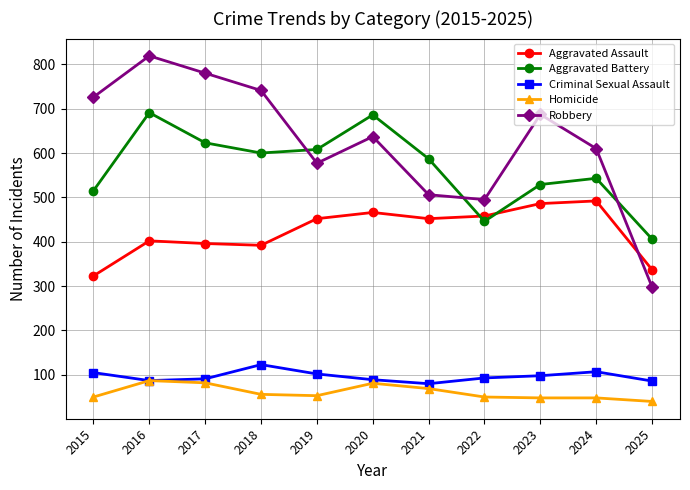

True or false: Homicide and Aggravated Battery cross at least once.

False